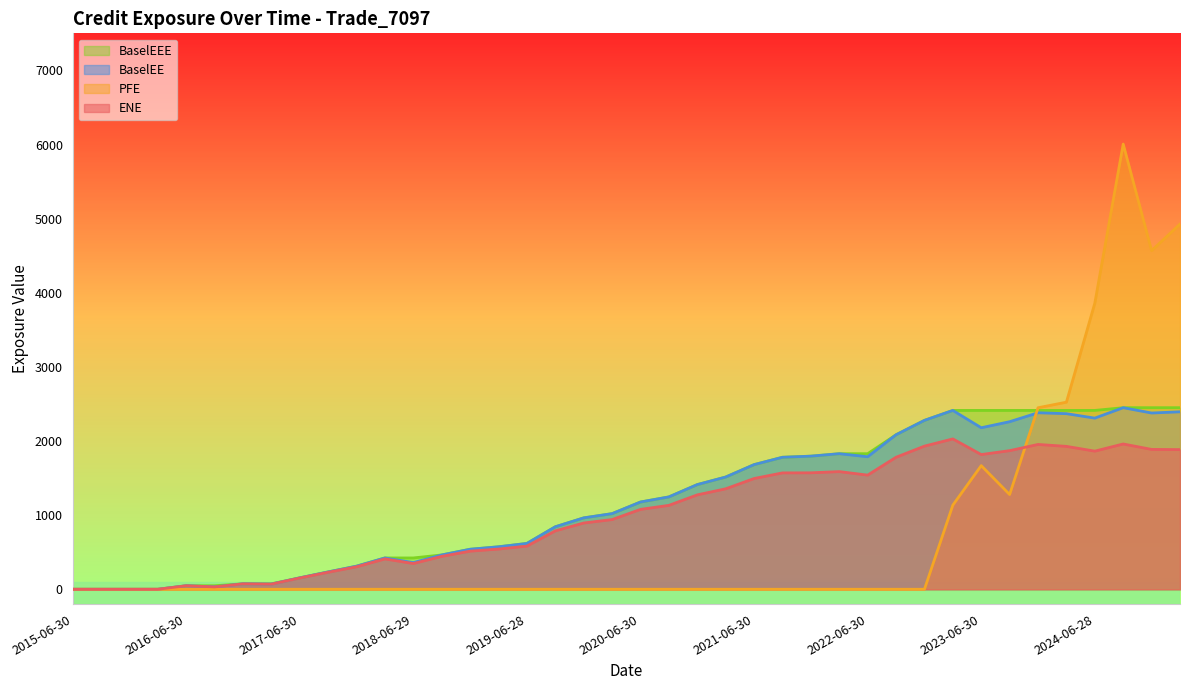

What is the approximate value of PFE at 2023-09-29?

1278.0